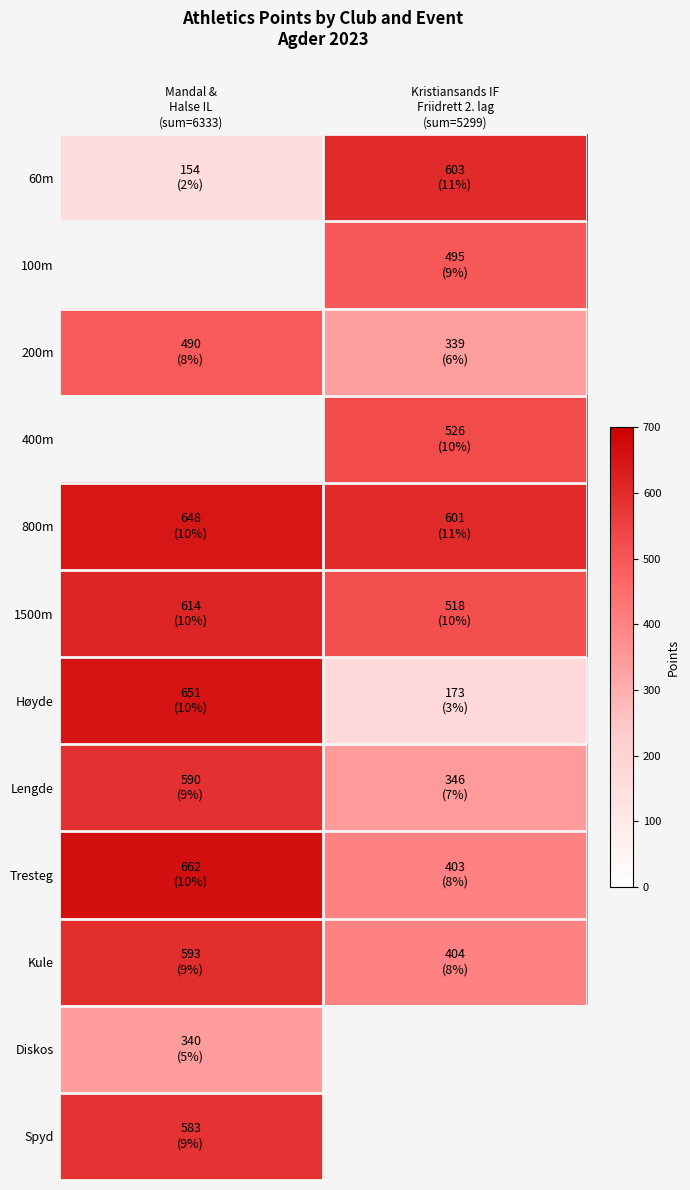

The 60m series shows 251.3 at Kristiansands IF Friidrett 2. lag (sum=5299). True or false?

False